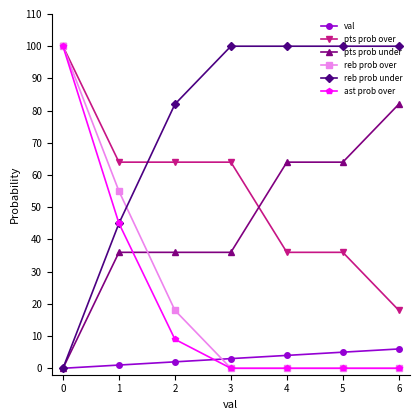

Where do reb prob over and pts prob under first cross each other?

1 and 2